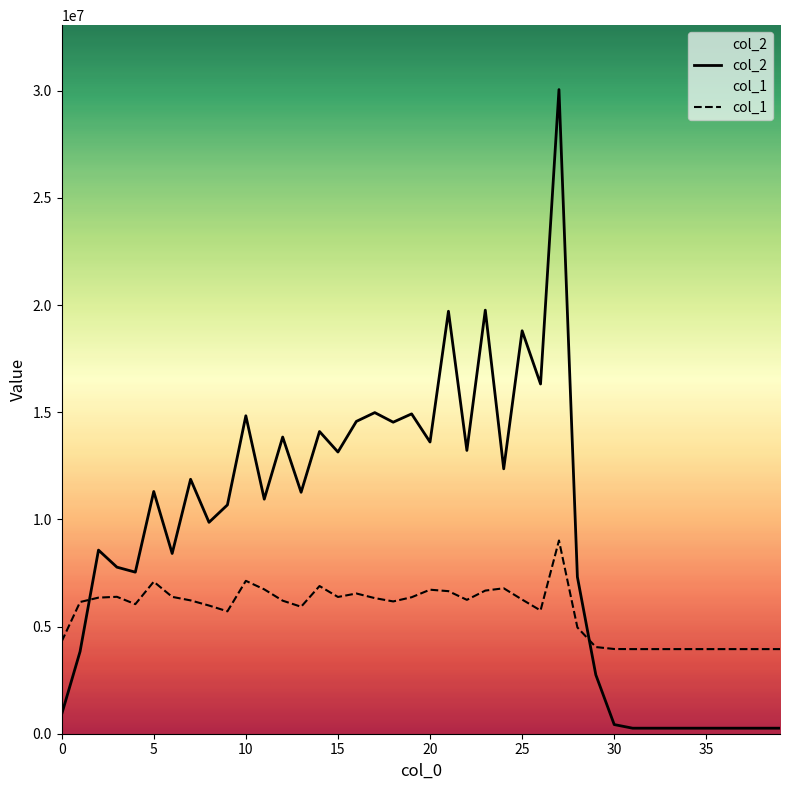

Between which two adjacent categories do col_2 and col_1 first intersect?

1 and 2